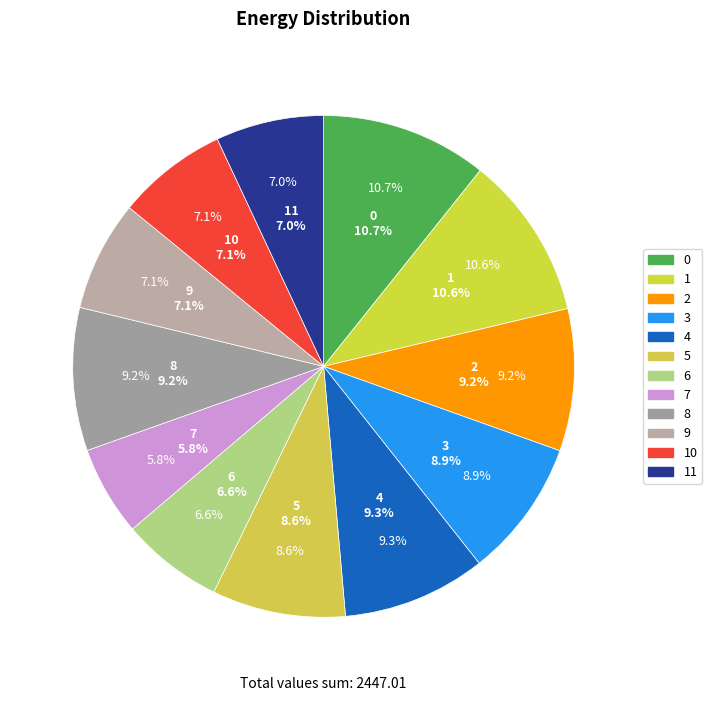

Does any single category account for the majority?

No